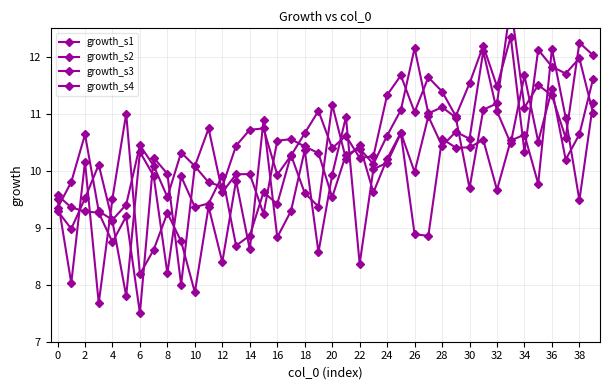

Which series has the largest total across all categories?

growth_s2